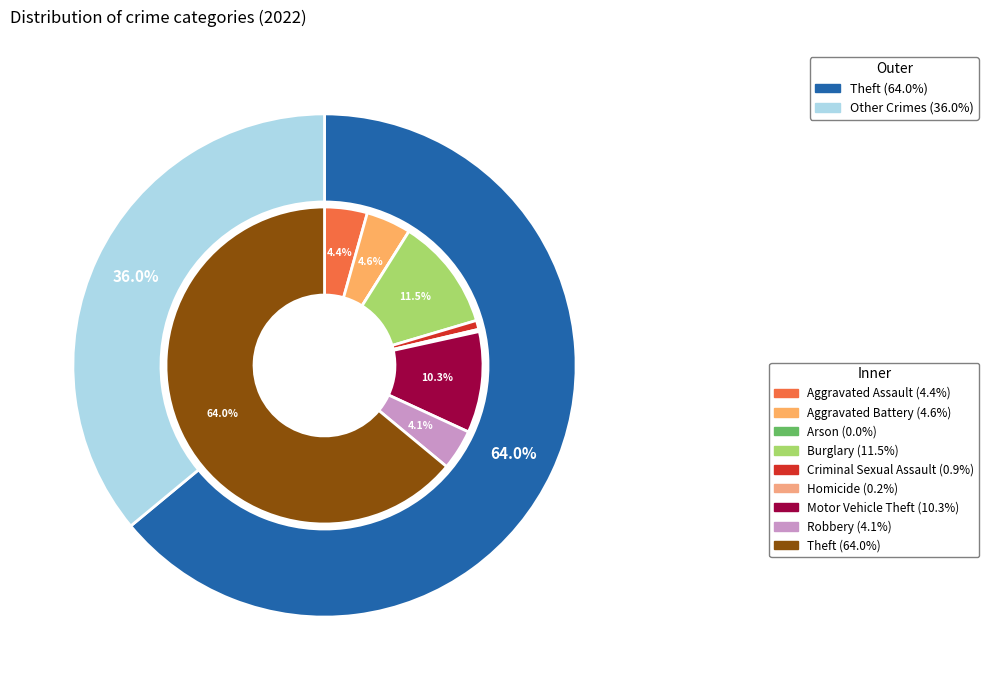

What is the total percentage of 7 and 6?

14.4%